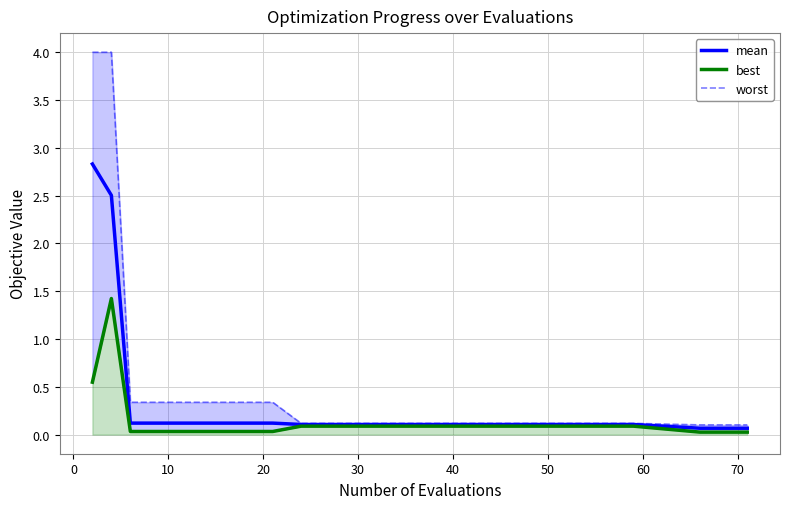

True or false: worst and mean cross at least once.

False